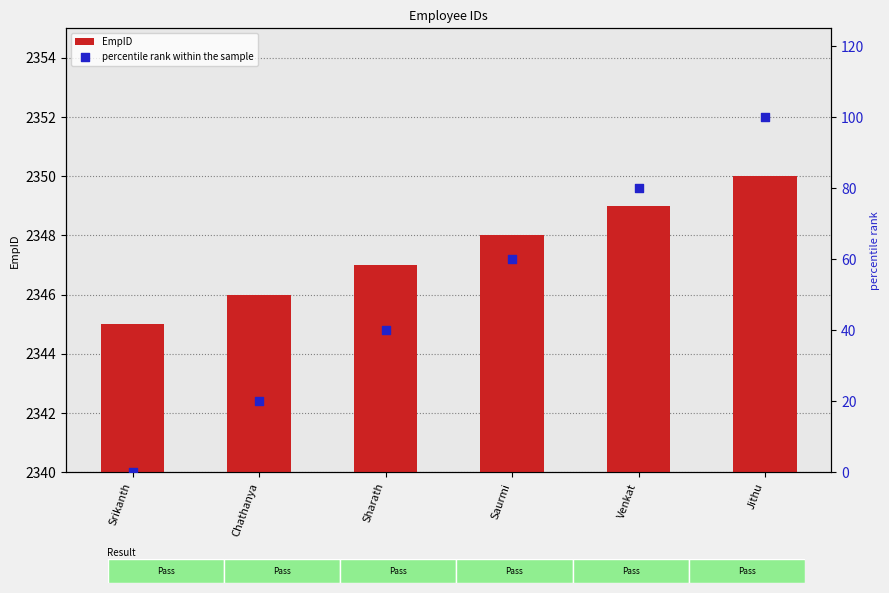

Is the value of percentile rank within the sample at Sharath greater than the value of EmpID at Sharath?

No